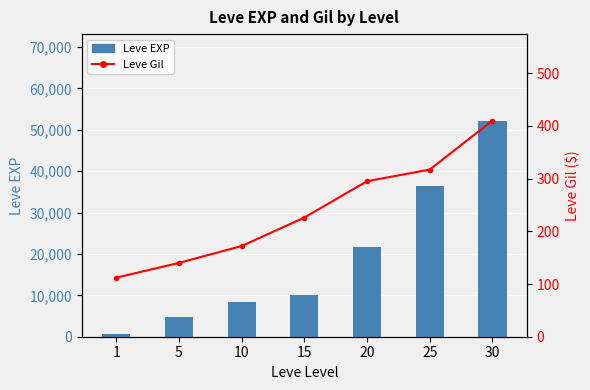

Is it true that Leve EXP equals 8430 at 10?

True